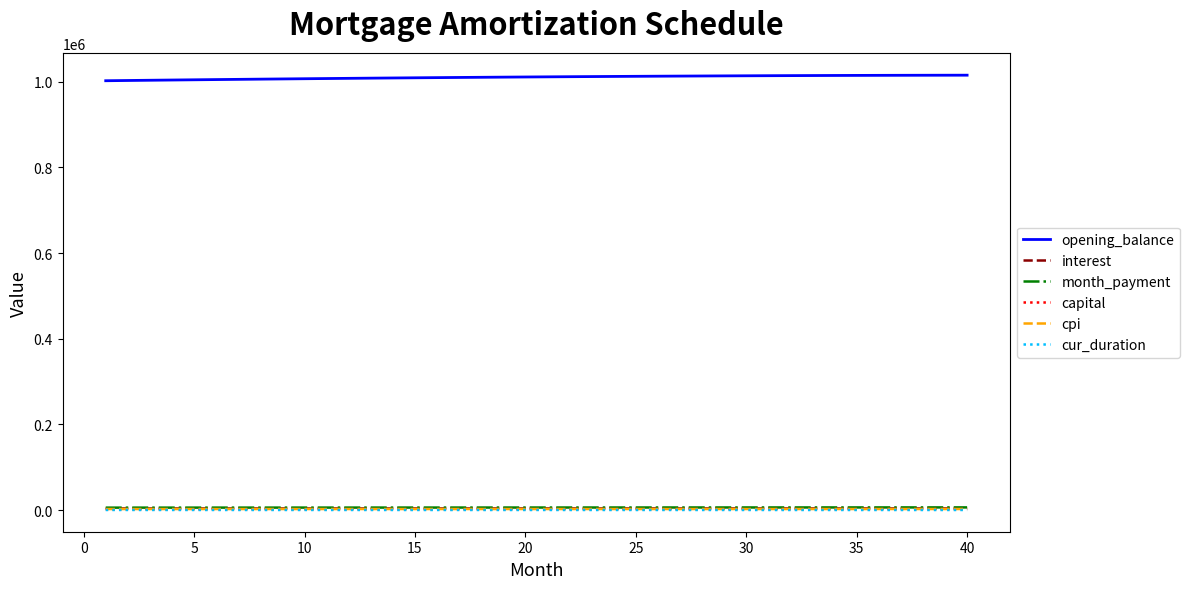

Which series has the largest total across all categories?

opening_balance